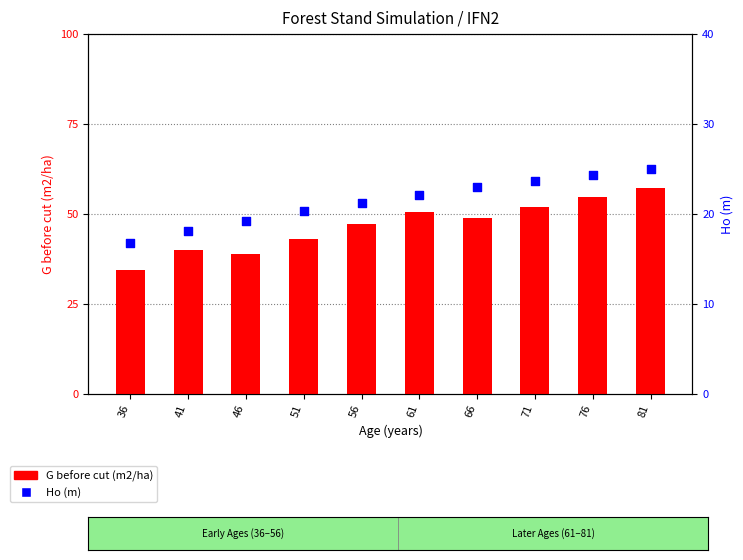

Which series contains the highest Y value?

G before cut (m2/ha)